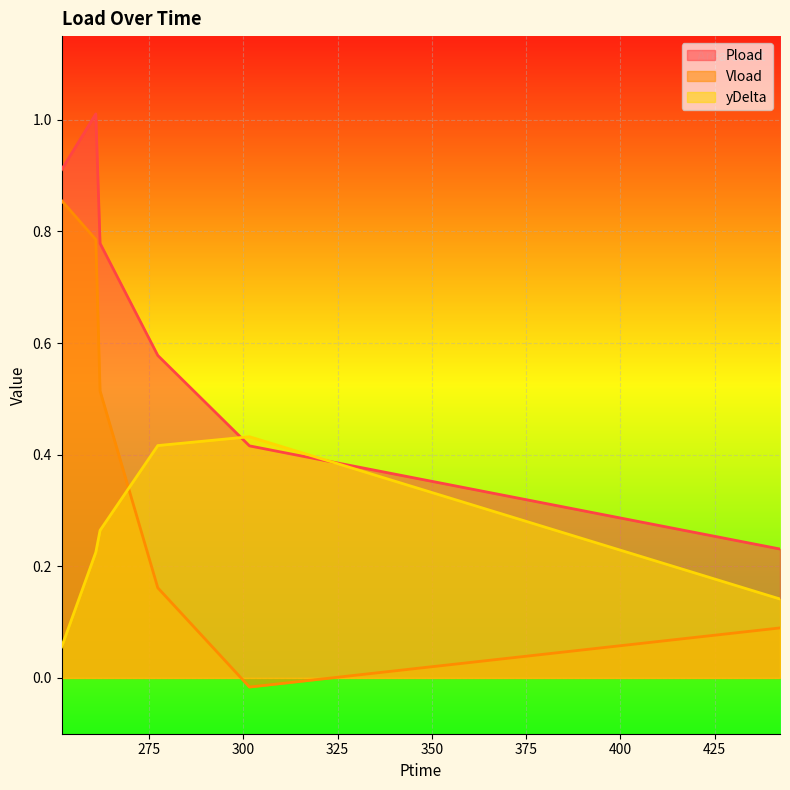

Reading left to right, transcribe all the data shown in this chart.

Pload: 251.82=0.9	260.88=1.0	262.008=0.8	277.314=0.6	301.632=0.4	442.326=0.2
Vload: 251.82=0.9	260.88=0.8	262.008=0.5	277.314=0.2	301.632=-0.0	442.326=0.1
yDelta: 251.82=0.1	260.88=0.2	262.008=0.3	277.314=0.4	301.632=0.4	442.326=0.1